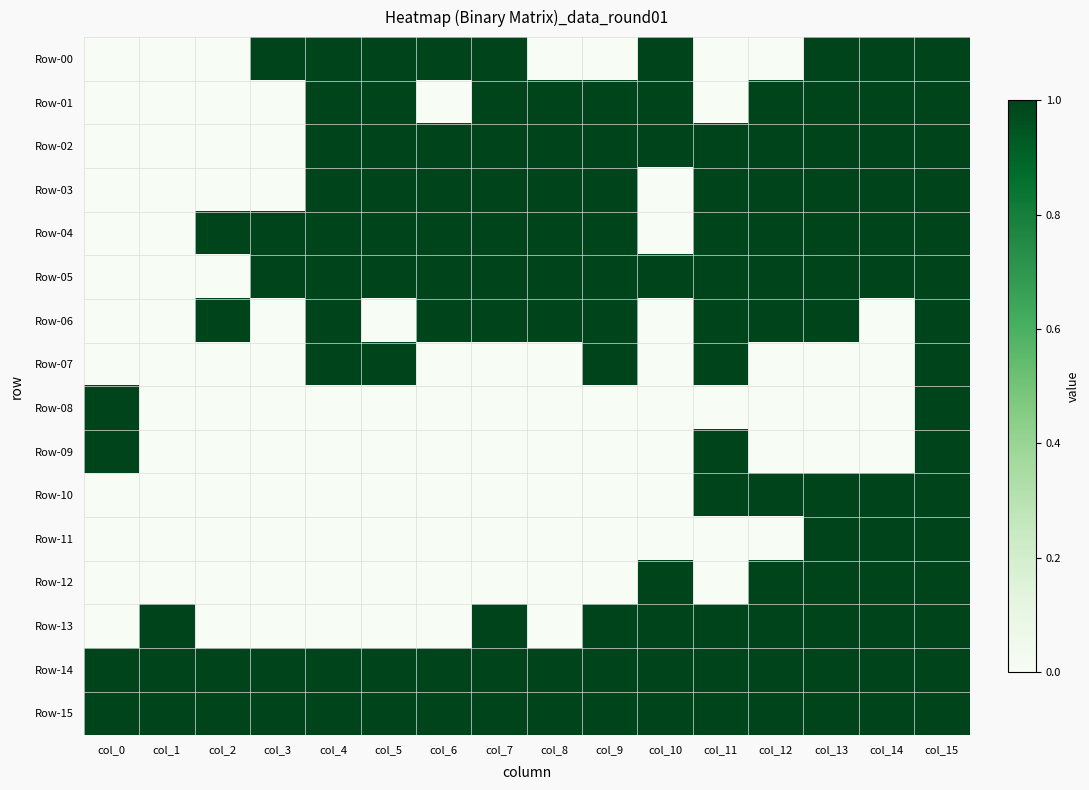

At which category is the sum across all series the highest?

col_15